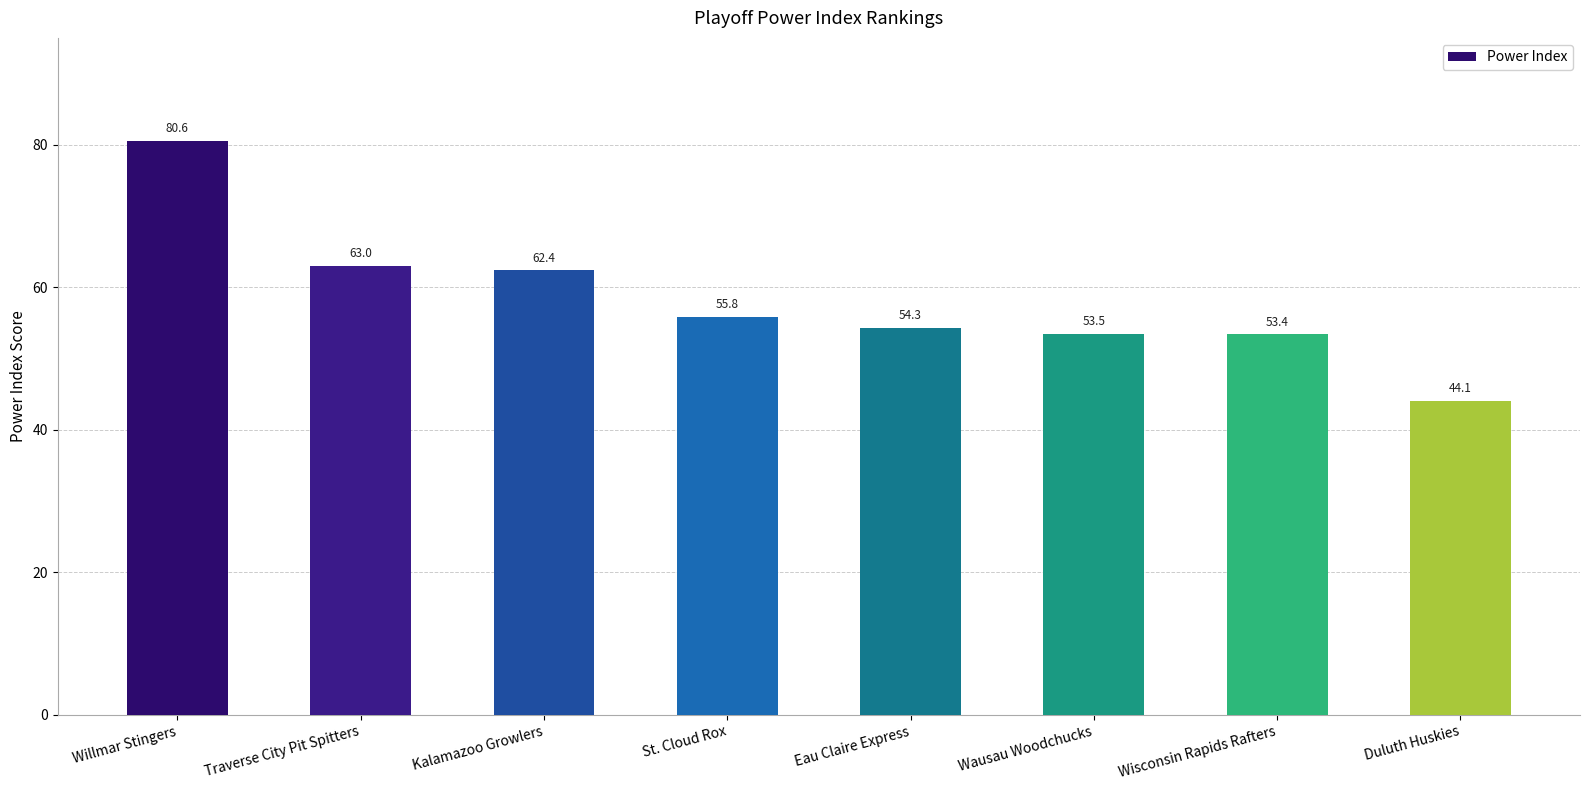

Reading right to left, list all the values displayed in this chart.

Duluth Huskies=44.1	Wisconsin Rapids Rafters=53.4	Wausau Woodchucks=53.5	Eau Claire Express=54.3	St. Cloud Rox=55.8	Kalamazoo Growlers=62.4	Traverse City Pit Spitters=63.0	Willmar Stingers=80.6